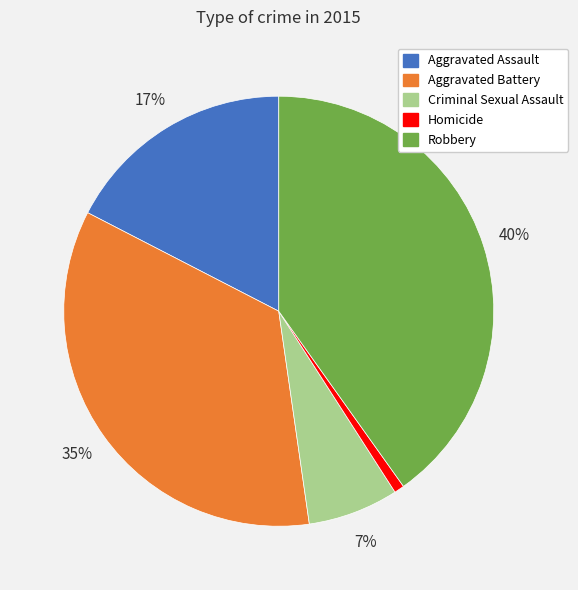

To the nearest percent, what is the average slice percentage?

20%